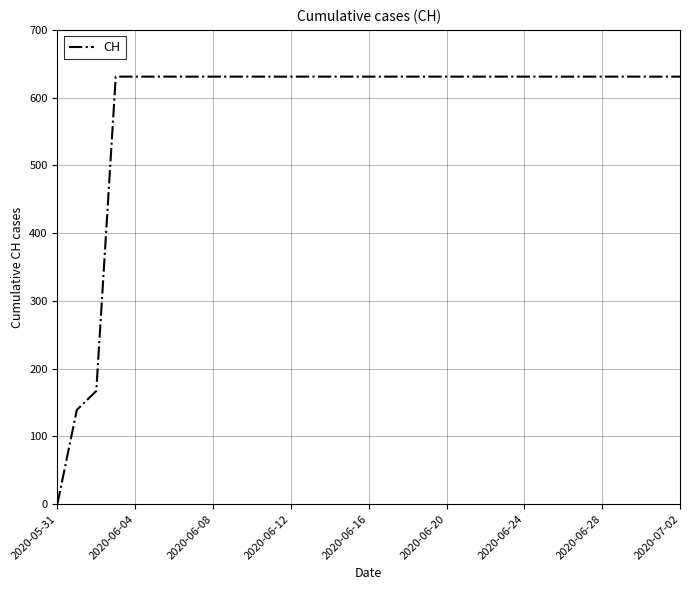

What is the difference between the maximum and minimum values?

631